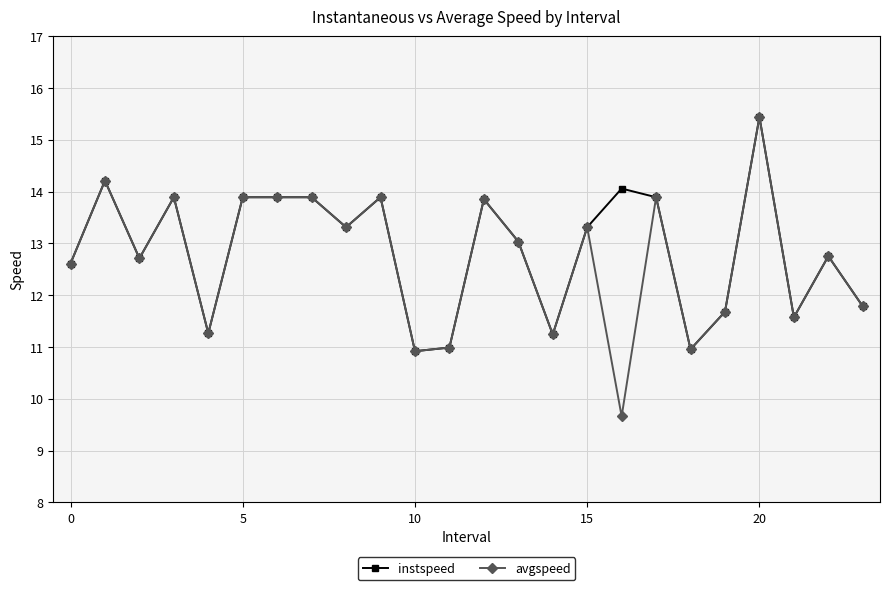

What is the value of the avgspeed point at the 14th from the left?

13.0